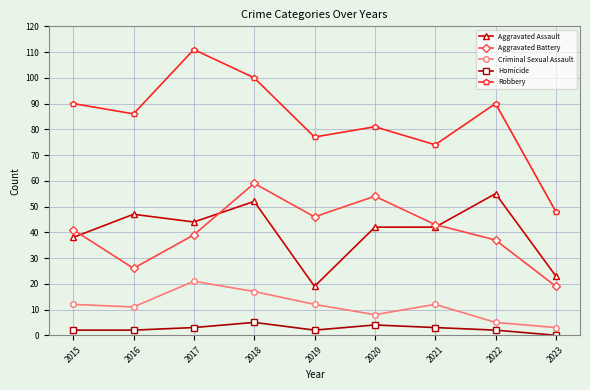

What is the approximate value of Homicide at 2021?

3